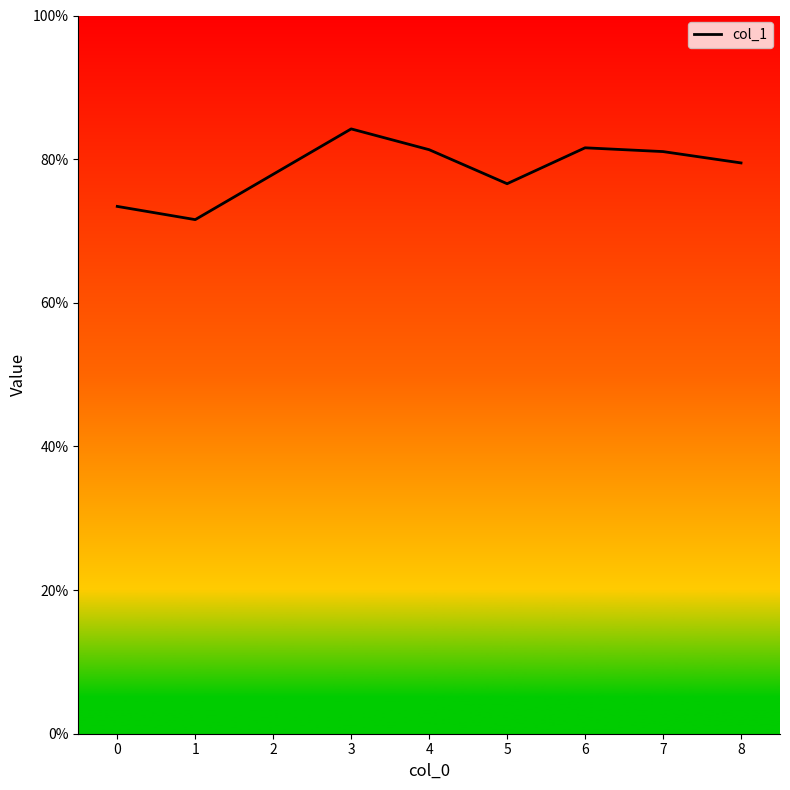

Reading left to right, list all the values displayed in this chart.

0.7	0.7	0.8	0.8	0.8	0.8	0.8	0.8	0.8